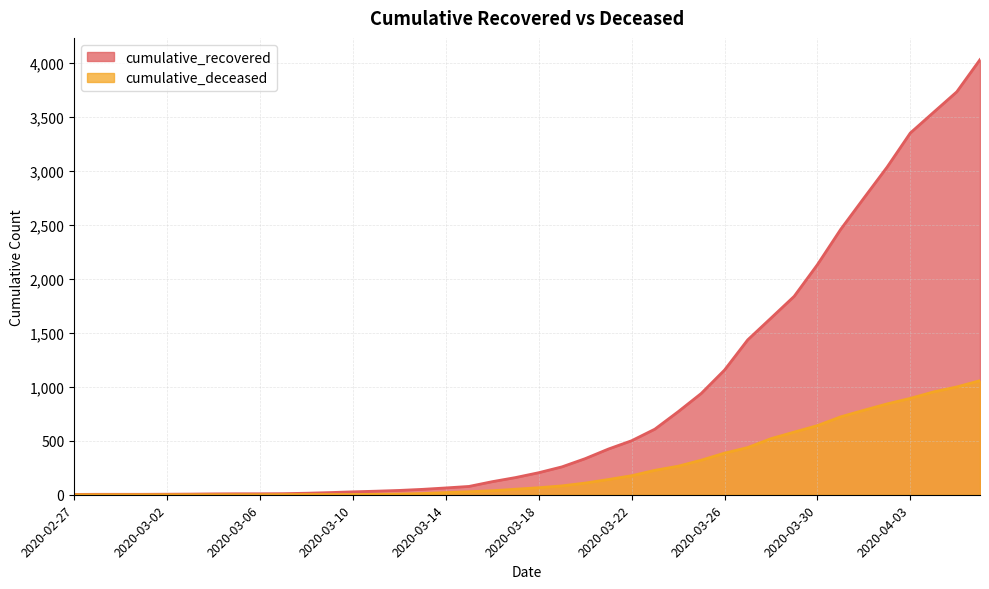

Does the chart display data point markers on the line(s)?

No